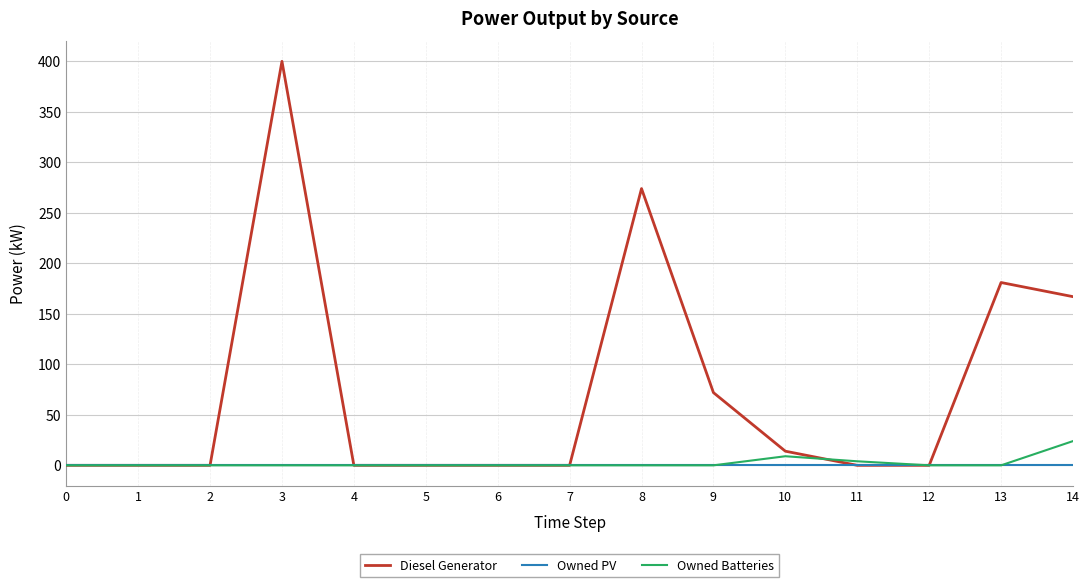

Rank the series by their maximum value, from highest to lowest.

Diesel Generator, Owned Batteries, Owned PV